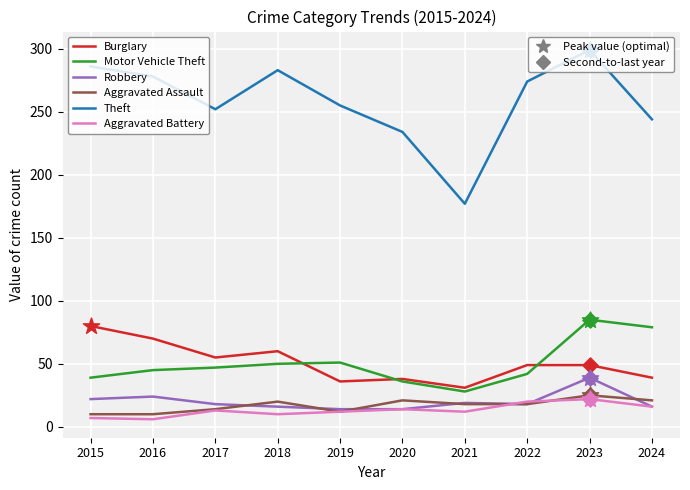

What is the spread (max minus min) of values at 2020?

220